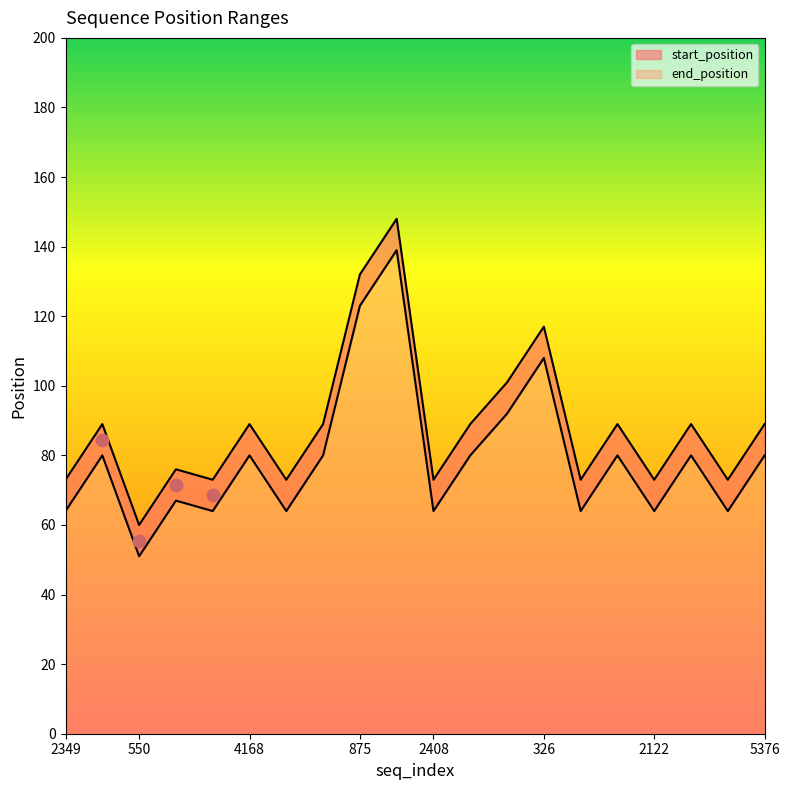

Is the value of start_position at 4168 greater than the value of end_position at 5376?

No